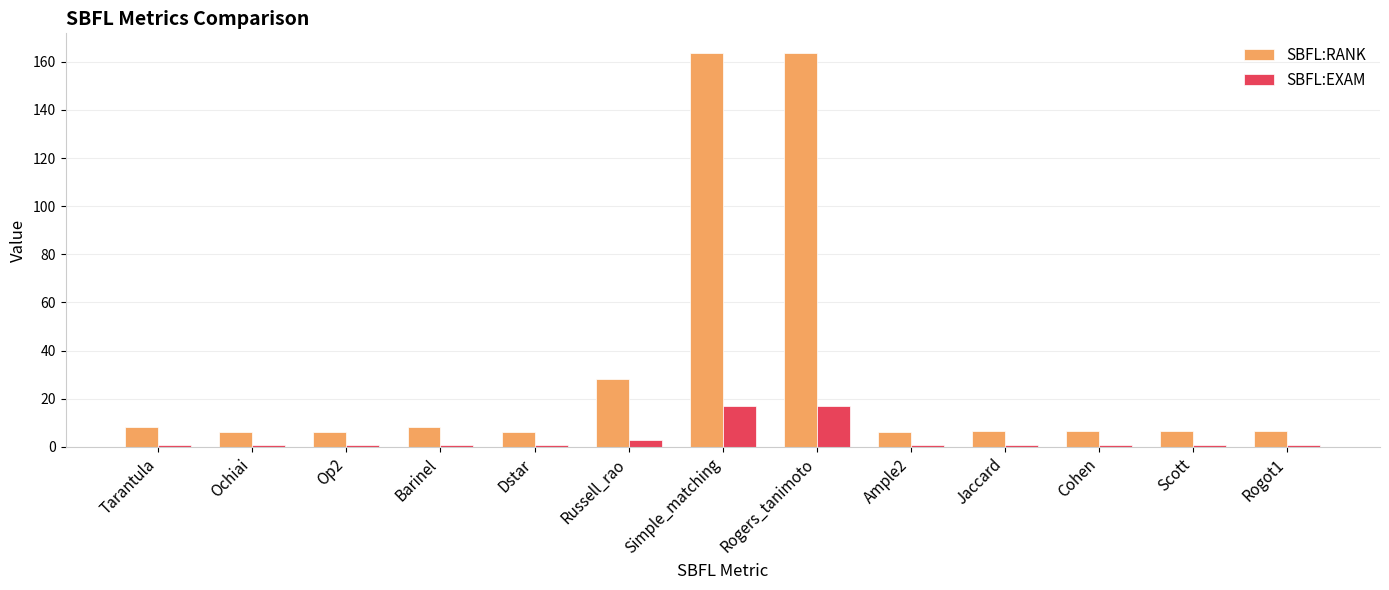

Which series has the widest spread of values?

SBFL:RANK